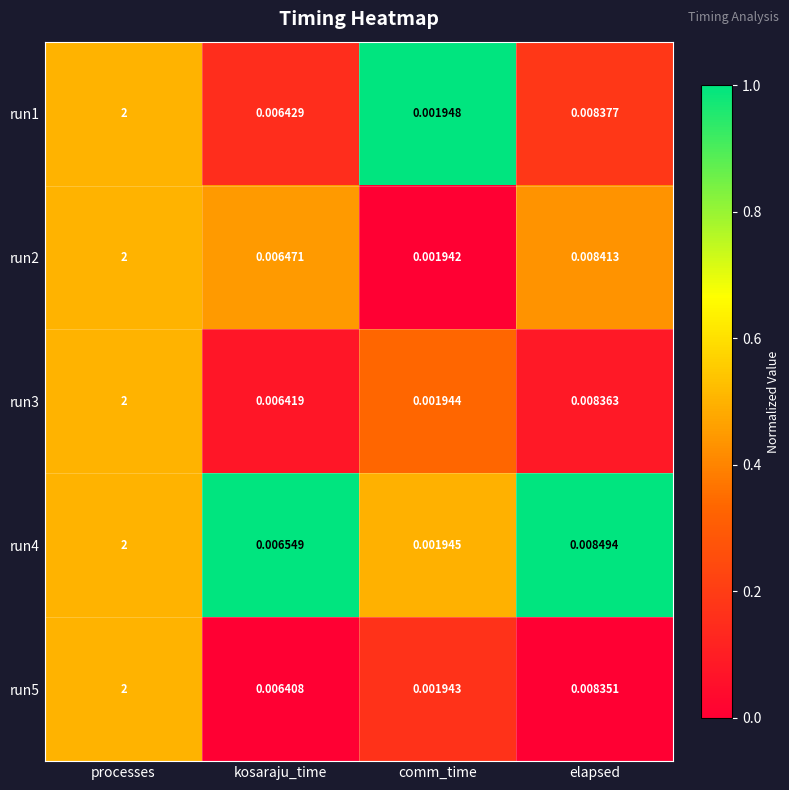

Where is run1 nearest to the value 1?

elapsed